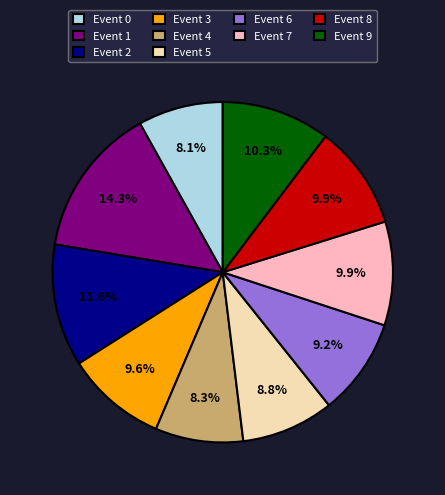

What percentage is NOT represented by Event 1?

85.7%